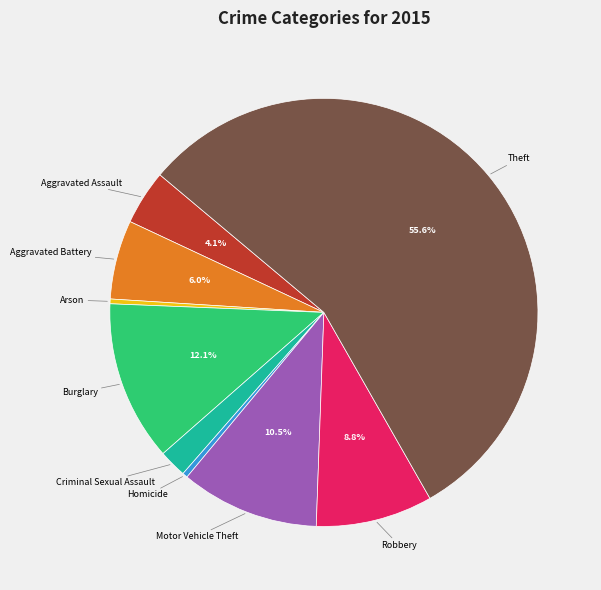

To the nearest percent, what percentage of the pie is Criminal Sexual Assault?

2%